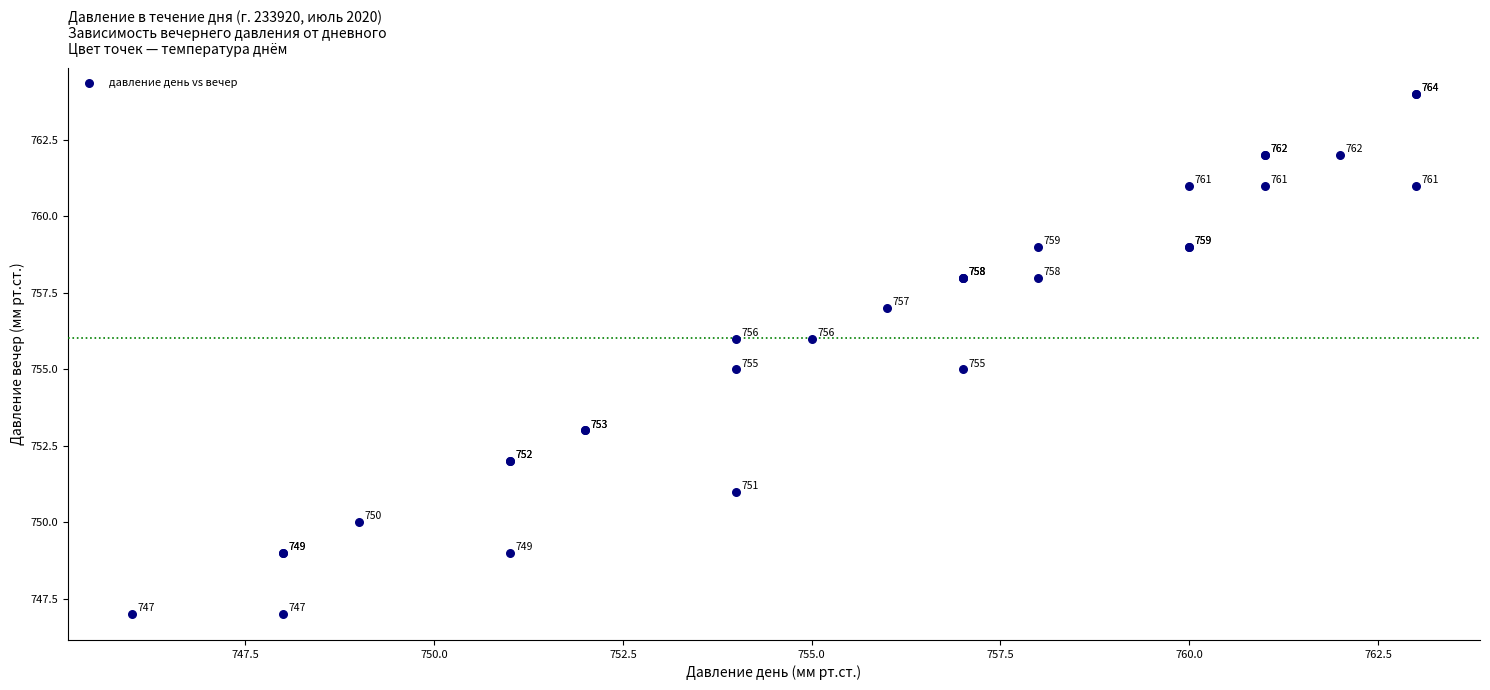

What Y value in the scatter plot is closest to 755?

755